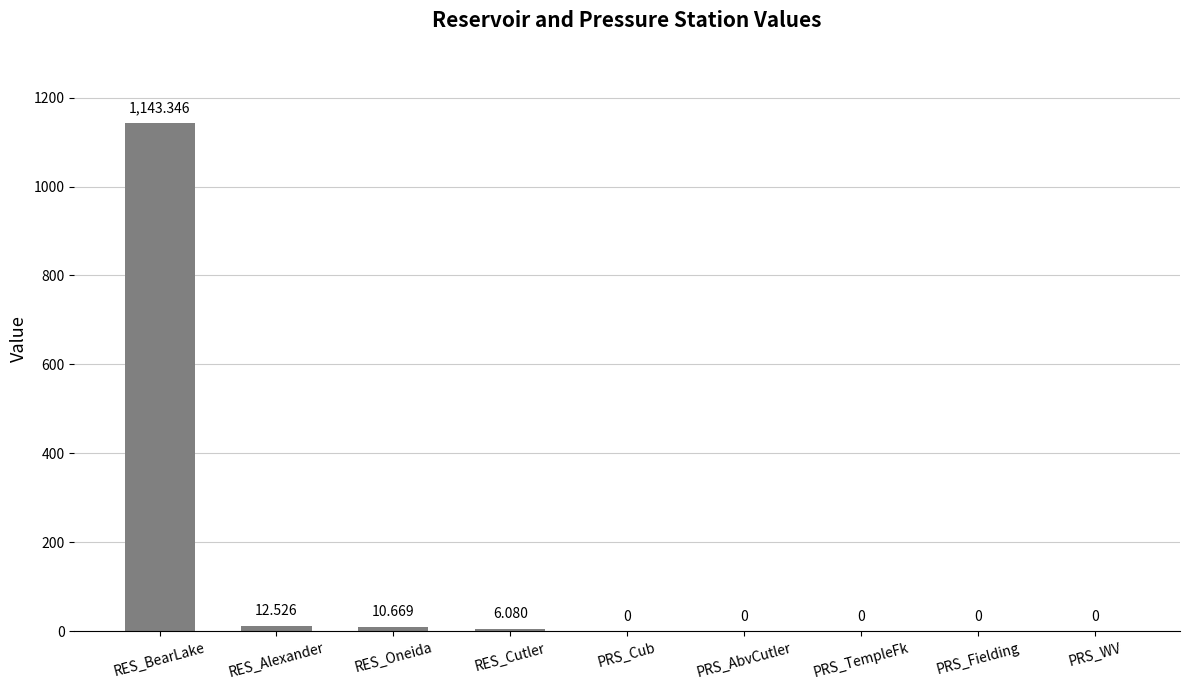

At which label is the value closest to 571?

RES_Alexander